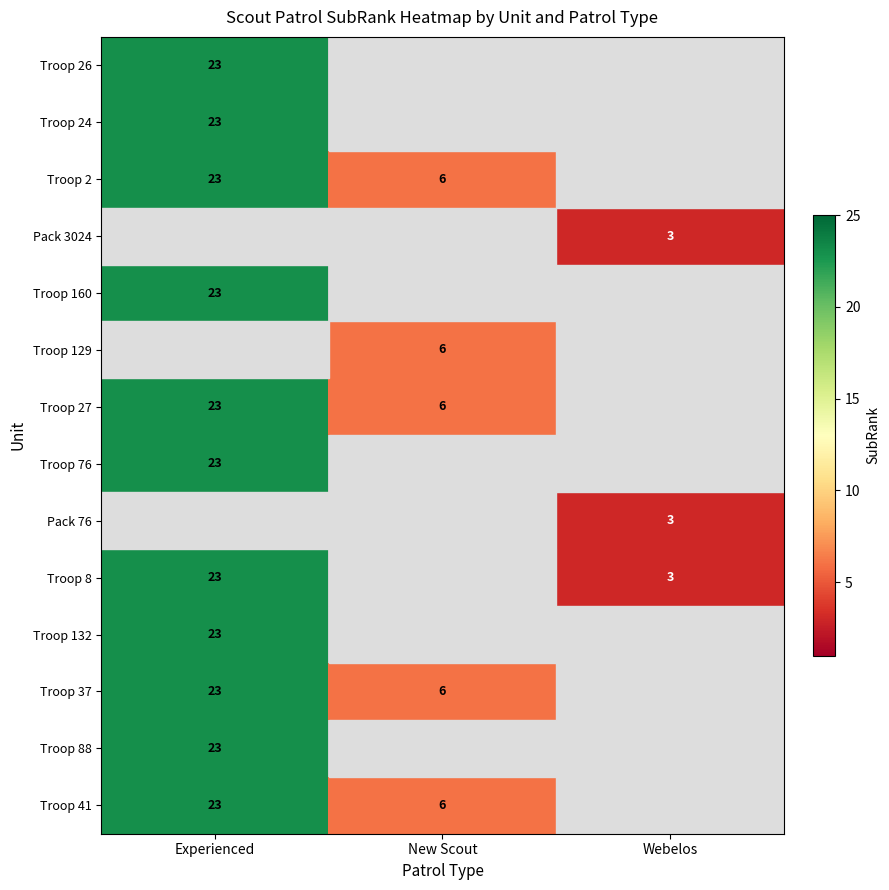

True or false: Troop 129 has a value of 9.2 at New Scout.

False